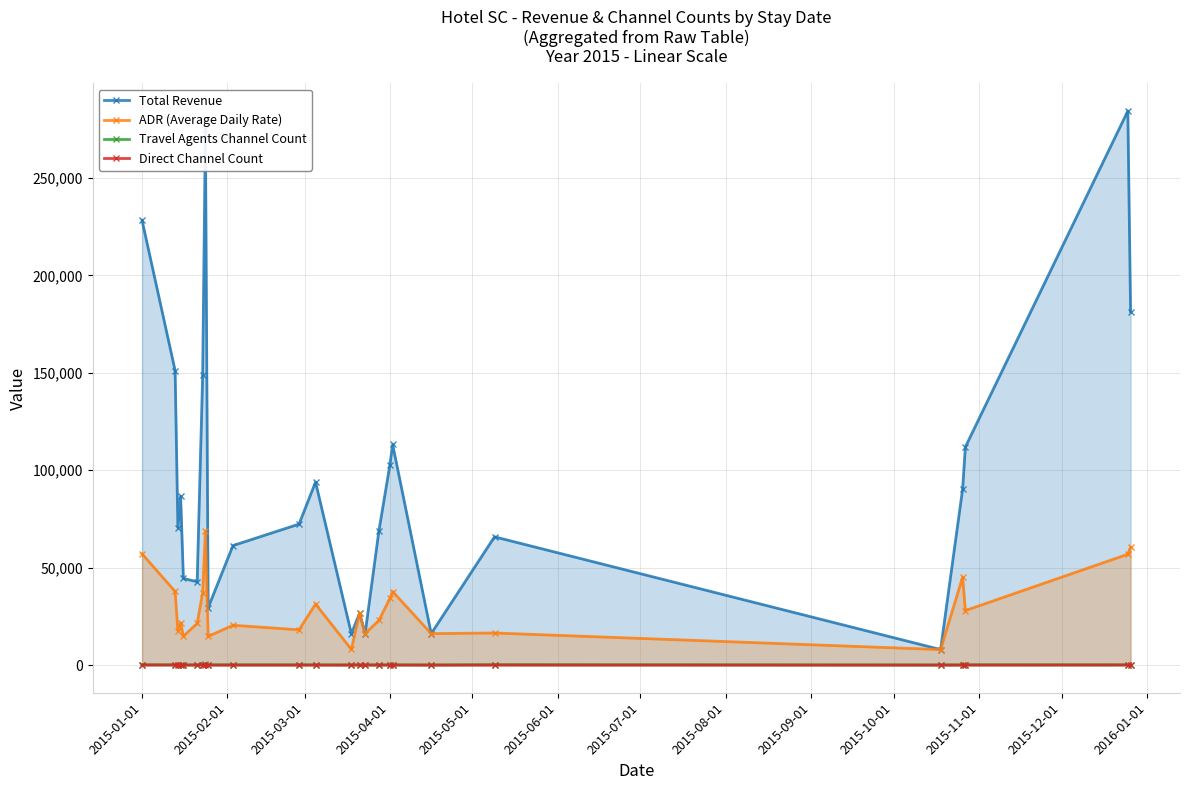

At how many categories does at least one series exceed 211804?

3